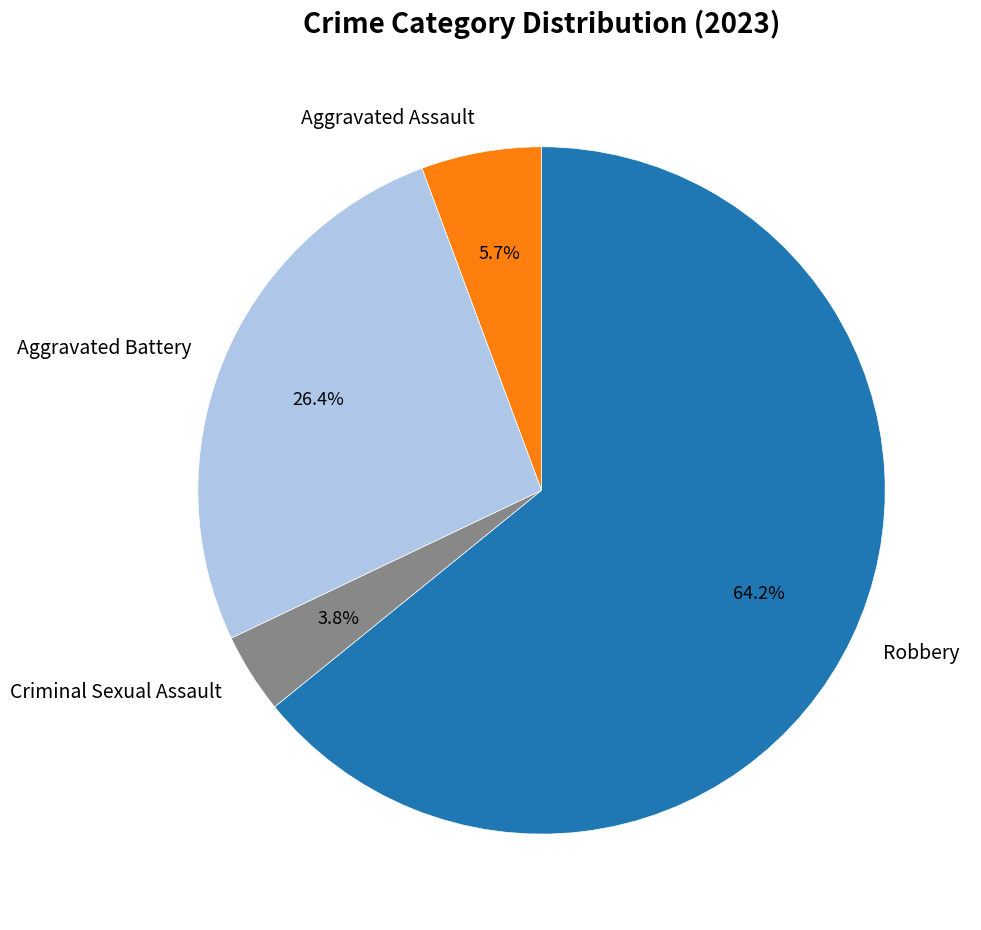

Does Robbery represent more than half of the total?

Yes